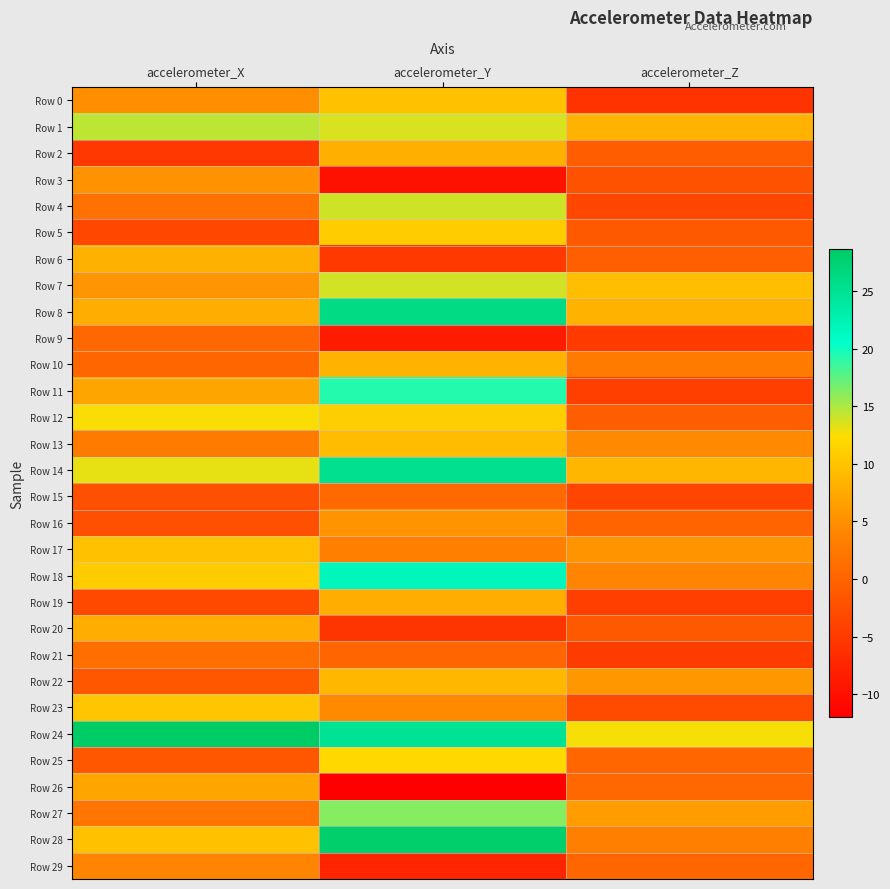

Count the number of data series in this chart.

30